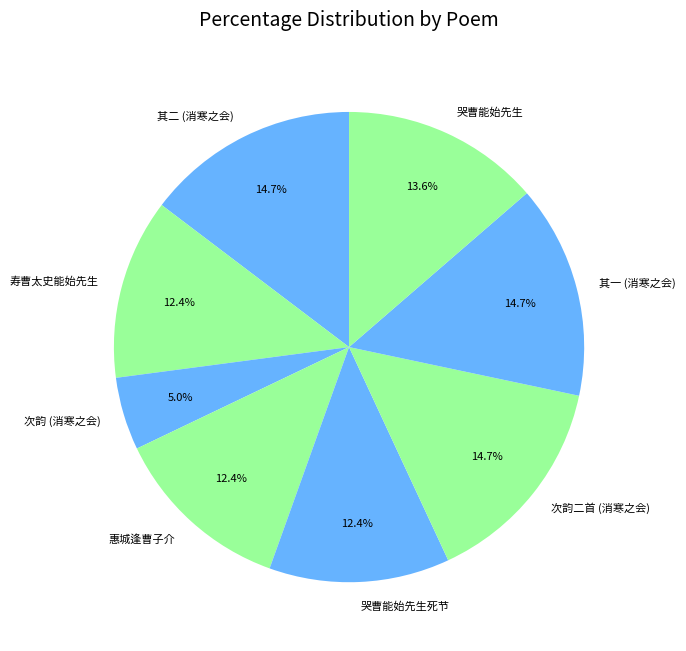

To the nearest percent, what is the average slice percentage?

12%